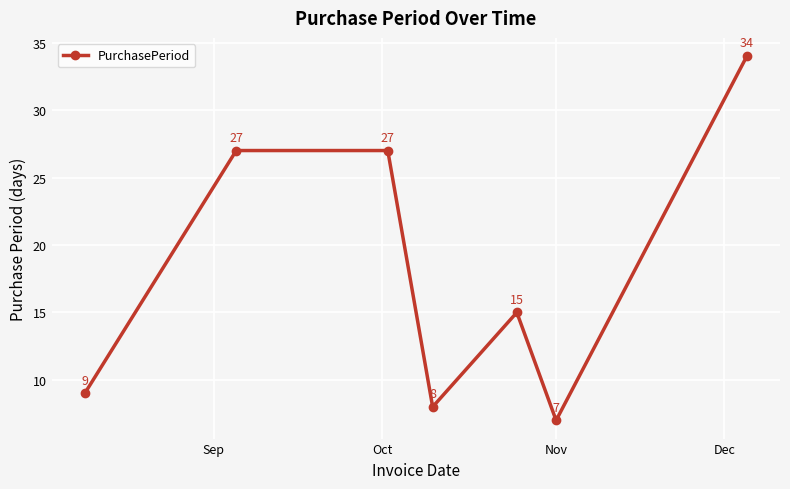

What is the average value?

18